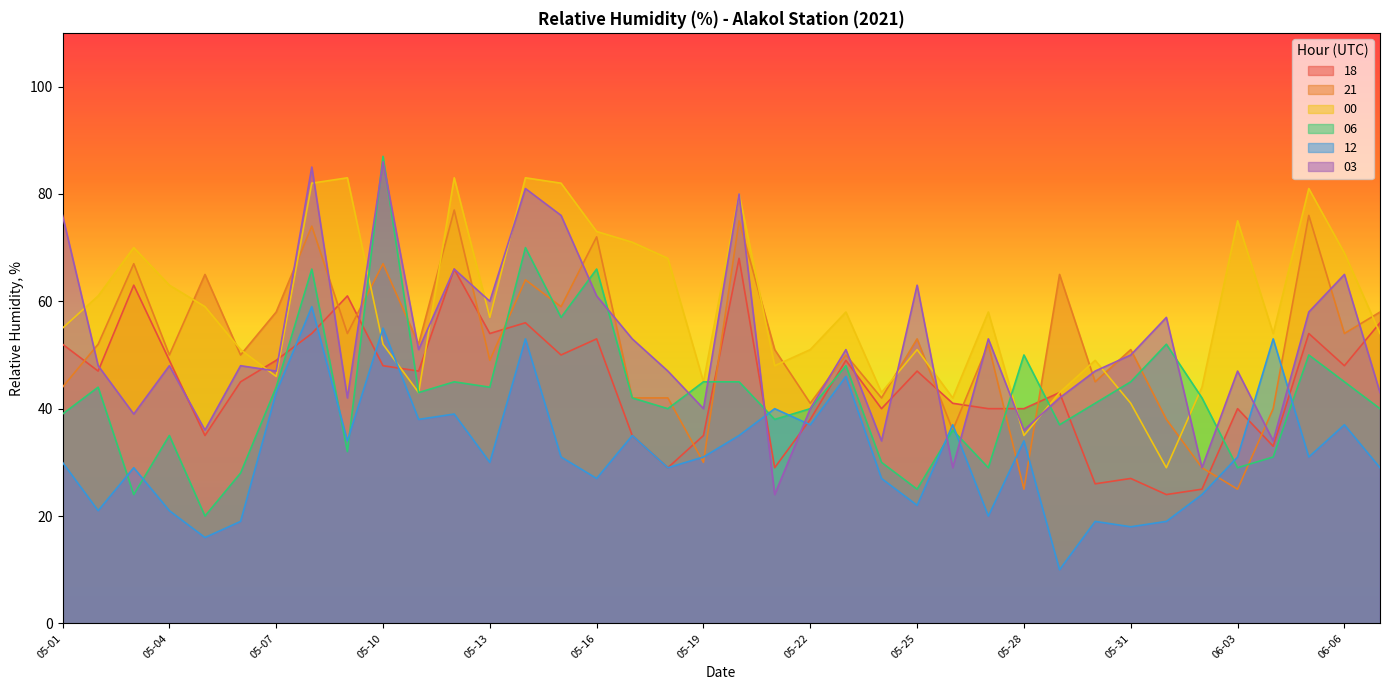

Reading left to right, transcribe all the data shown in this chart.

18: 05-01=52	05-02=47	05-03=63	05-04=49	05-05=35	05-06=45	05-07=49	05-08=54	05-09=61	05-10=48	05-11=47	05-12=66	05-13=54	05-14=56	05-15=50	05-16=53	05-17=35	05-18=29	05-19=35	05-20=68	05-21=29	05-22=38	05-23=49	05-24=40	05-25=47	05-26=41	05-27=40	05-28=40	05-29=43	05-30=26	05-31=27	06-01=24	06-02=25	06-03=40	06-04=33	06-05=54	06-06=48	06-07=56
21: 05-01=44	05-02=52	05-03=67	05-04=50	05-05=65	05-06=50	05-07=58	05-08=74	05-09=54	05-10=67	05-11=52	05-12=77	05-13=49	05-14=64	05-15=59	05-16=72	05-17=42	05-18=42	05-19=30	05-20=75	05-21=51	05-22=41	05-23=50	05-24=42	05-25=53	05-26=36	05-27=52	05-28=25	05-29=65	05-30=45	05-31=51	06-01=38	06-02=29	06-03=25	06-04=40	06-05=76	06-06=54	06-07=58
00: 05-01=55	05-02=61	05-03=70	05-04=63	05-05=59	05-06=51	05-07=46	05-08=82	05-09=83	05-10=52	05-11=43	05-12=83	05-13=57	05-14=83	05-15=82	05-16=73	05-17=71	05-18=68	05-19=45	05-20=80	05-21=48	05-22=51	05-23=58	05-24=43	05-25=51	05-26=42	05-27=58	05-28=35	05-29=43	05-30=49	05-31=41	06-01=29	06-02=44	06-03=75	06-04=54	06-05=81	06-06=69	06-07=54
06: 05-01=39	05-02=44	05-03=24	05-04=35	05-05=20	05-06=28	05-07=44	05-08=66	05-09=32	05-10=87	05-11=43	05-12=45	05-13=44	05-14=70	05-15=57	05-16=66	05-17=42	05-18=40	05-19=45	05-20=45	05-21=38	05-22=40	05-23=48	05-24=30	05-25=25	05-26=36	05-27=29	05-28=50	05-29=37	05-30=41	05-31=45	06-01=52	06-02=42	06-03=29	06-04=31	06-05=50	06-06=45	06-07=40
12: 05-01=30	05-02=21	05-03=29	05-04=21	05-05=16	05-06=19	05-07=43	05-08=59	05-09=34	05-10=55	05-11=38	05-12=39	05-13=30	05-14=53	05-15=31	05-16=27	05-17=35	05-18=29	05-19=31	05-20=35	05-21=40	05-22=37	05-23=46	05-24=27	05-25=22	05-26=37	05-27=20	05-28=34	05-29=10	05-30=19	05-31=18	06-01=19	06-02=24	06-03=31	06-04=53	06-05=31	06-06=37	06-07=29
03: 05-01=76	05-02=48	05-03=39	05-04=48	05-05=36	05-06=48	05-07=47	05-08=85	05-09=42	05-10=86	05-11=51	05-12=66	05-13=60	05-14=81	05-15=76	05-16=61	05-17=53	05-18=47	05-19=40	05-20=80	05-21=24	05-22=40	05-23=51	05-24=34	05-25=63	05-26=29	05-27=53	05-28=36	05-29=42	05-30=47	05-31=50	06-01=57	06-02=29	06-03=47	06-04=34	06-05=58	06-06=65	06-07=43